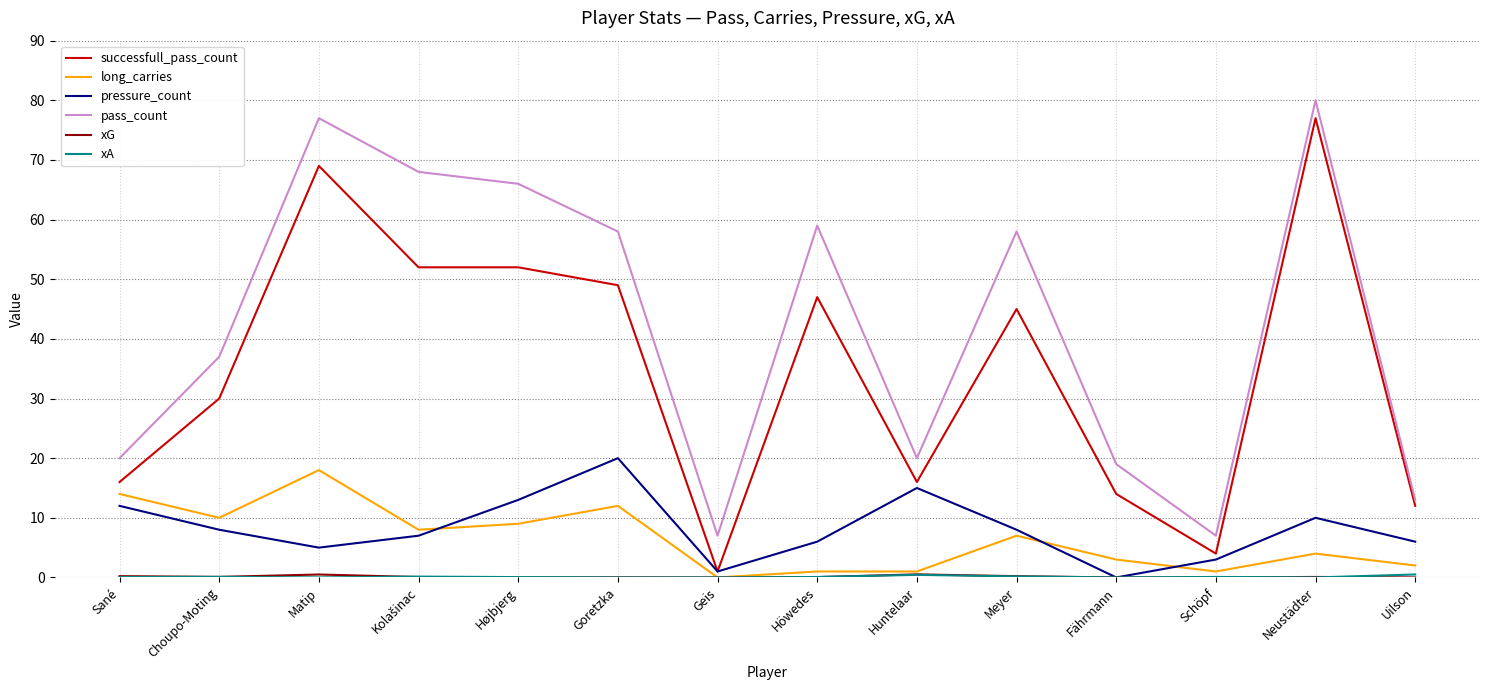

After their last crossing, which series has the higher values: long_carries or pressure_count?

pressure_count